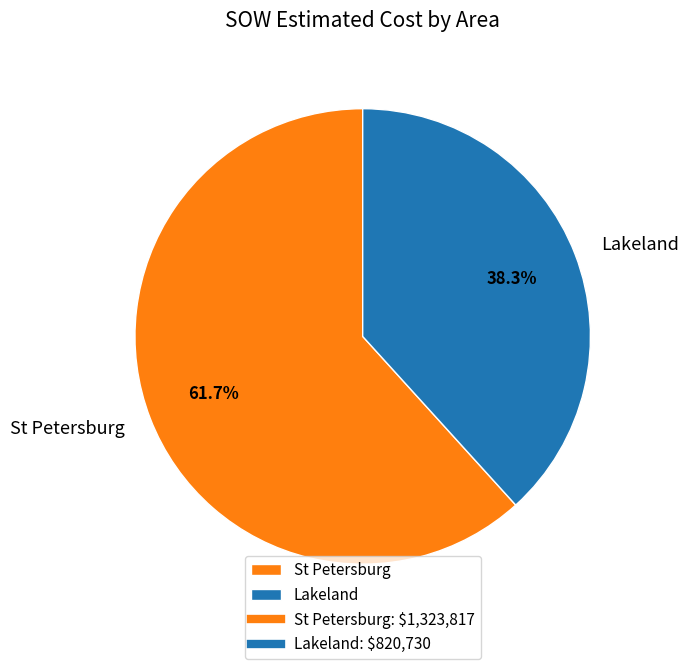

To the nearest percent, what portion does St Petersburg represent?

62%